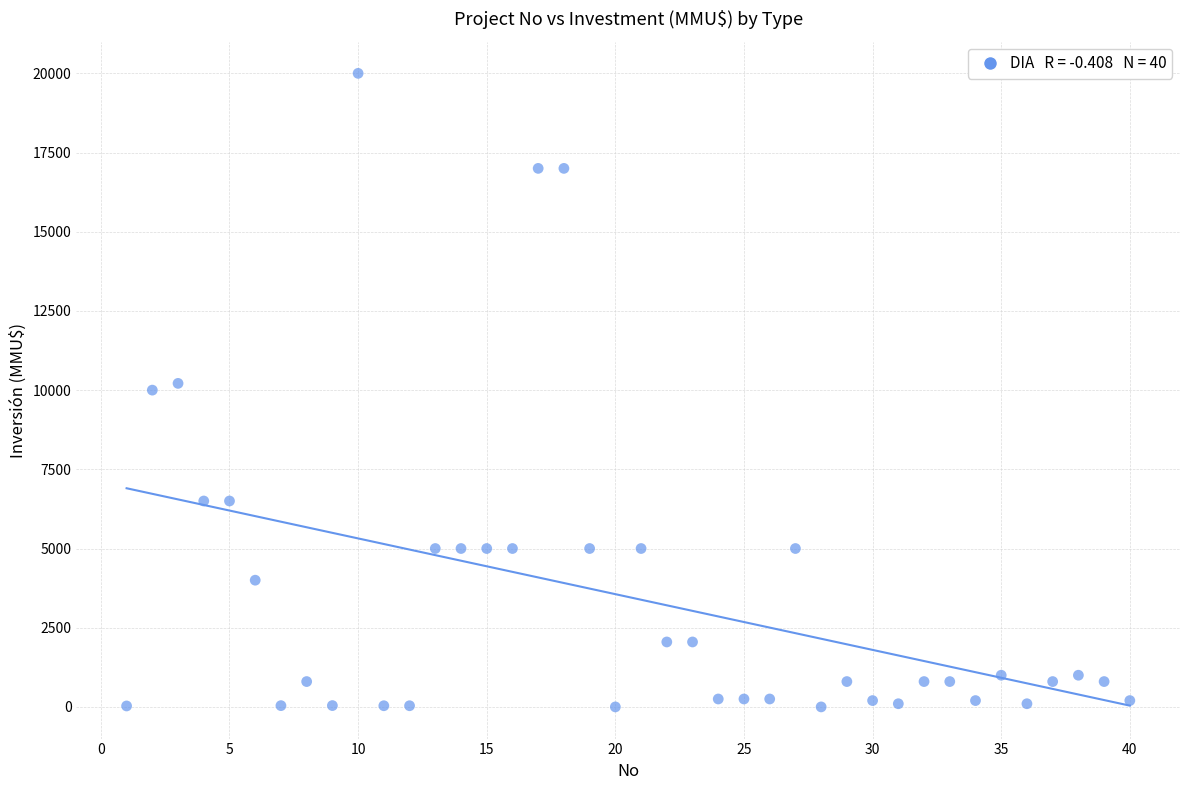

What is the range of Y values (max minus min)?

20000